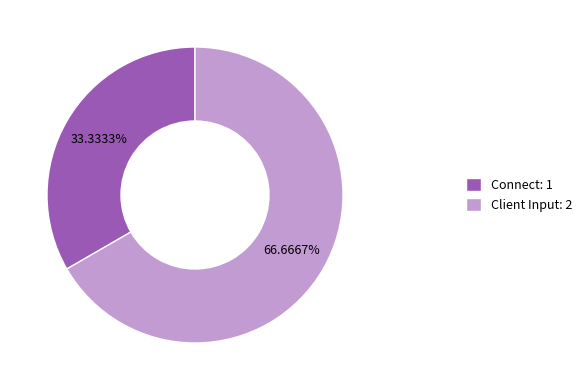

To the nearest percent, what is the difference between the largest and smallest slice percentages?

33%